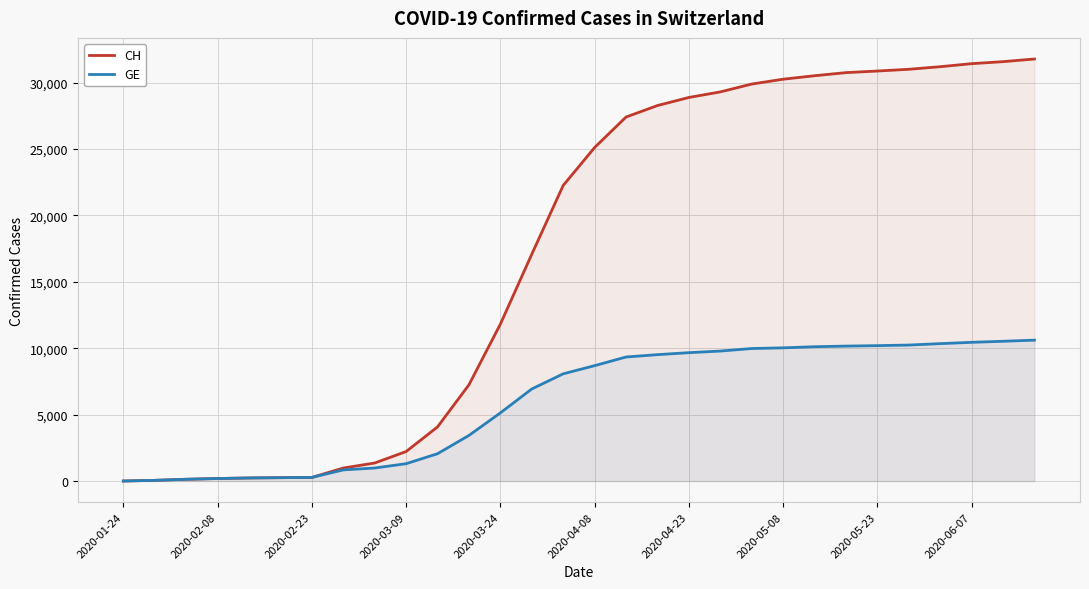

What are all the series names shown in the legend?

CH, GE